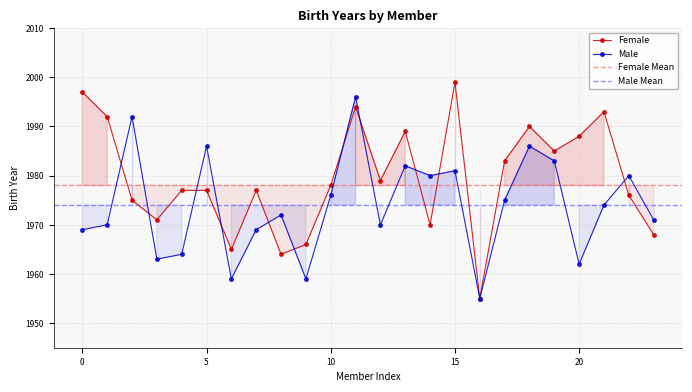

What is the average value of the Female series?

1980